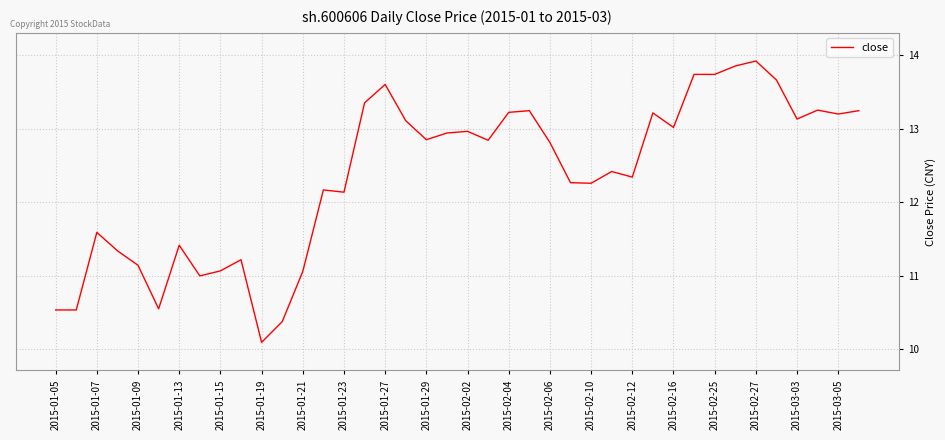

What is the smallest value displayed?

10.1